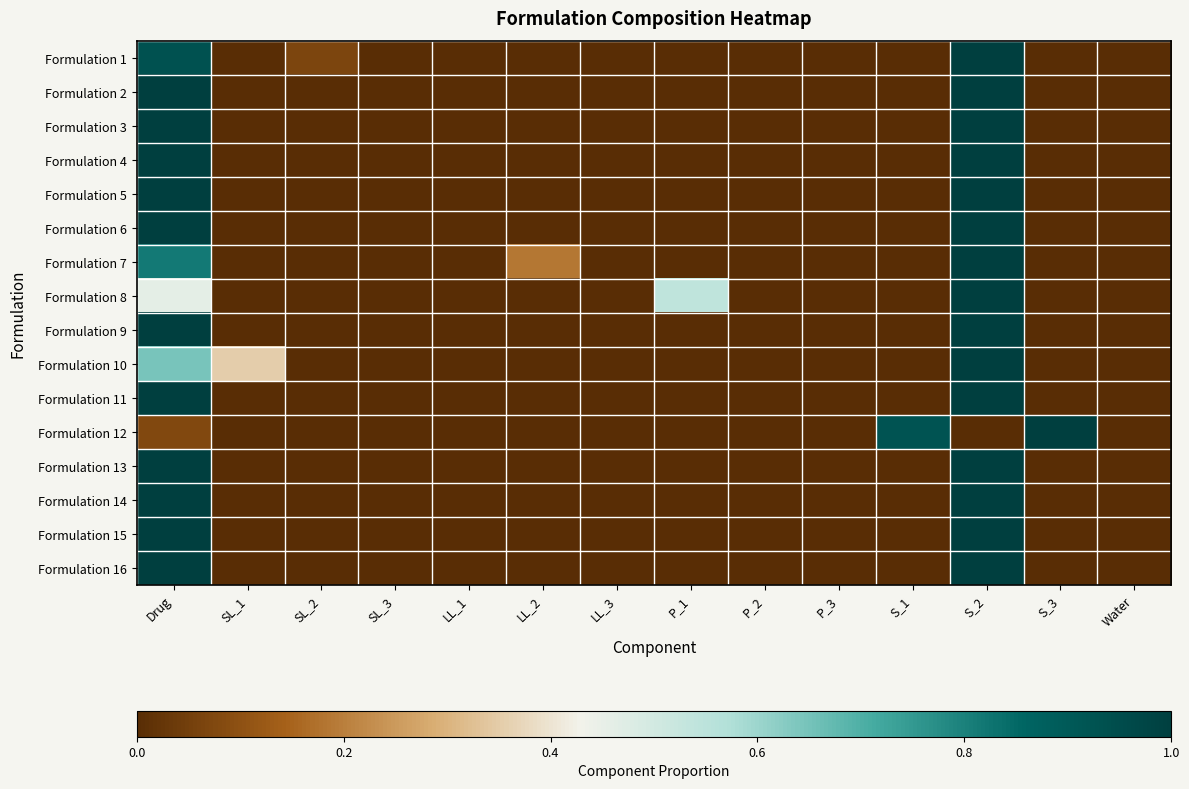

At SL_3, list the series in order from largest to smallest.

Formulation 1, Formulation 2, Formulation 3, Formulation 4, Formulation 5, Formulation 6, Formulation 7, Formulation 8, Formulation 9, Formulation 10, Formulation 11, Formulation 12, Formulation 13, Formulation 14, Formulation 15, Formulation 16